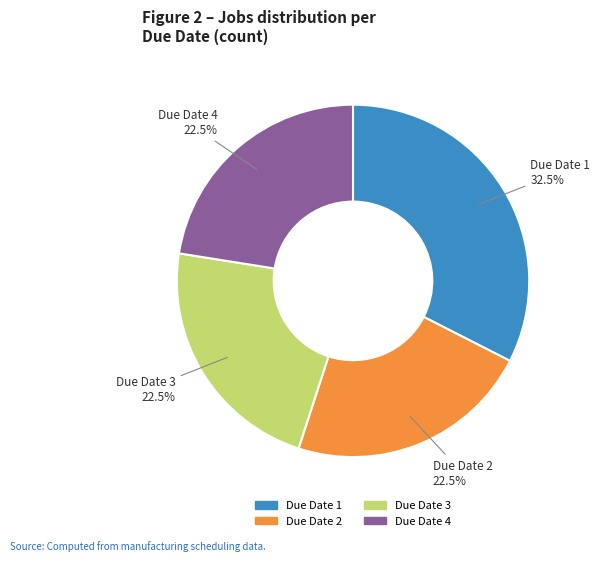

What percentage do Due Date 3 and Due Date 1 together represent?

55.0%